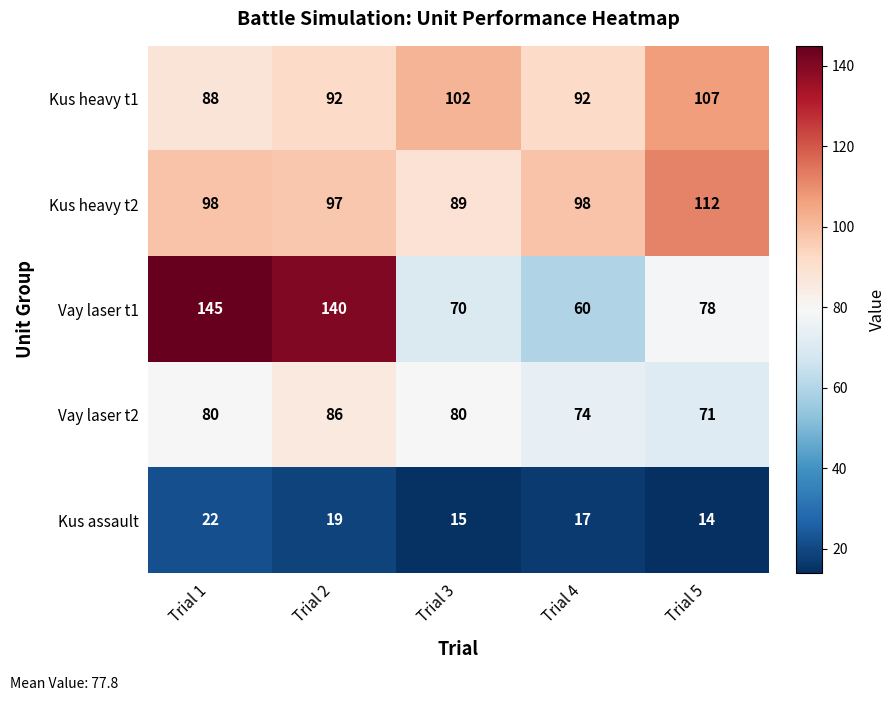

The value of Kus heavy t2 at Trial 1 is 162. True or false?

False